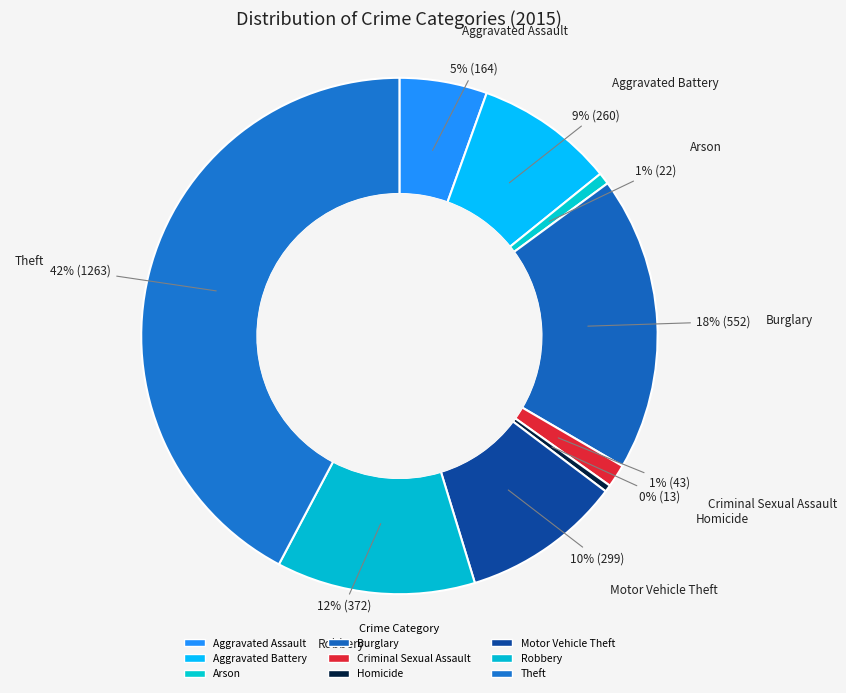

Does Motor Vehicle Theft account for over 50% of the chart?

No